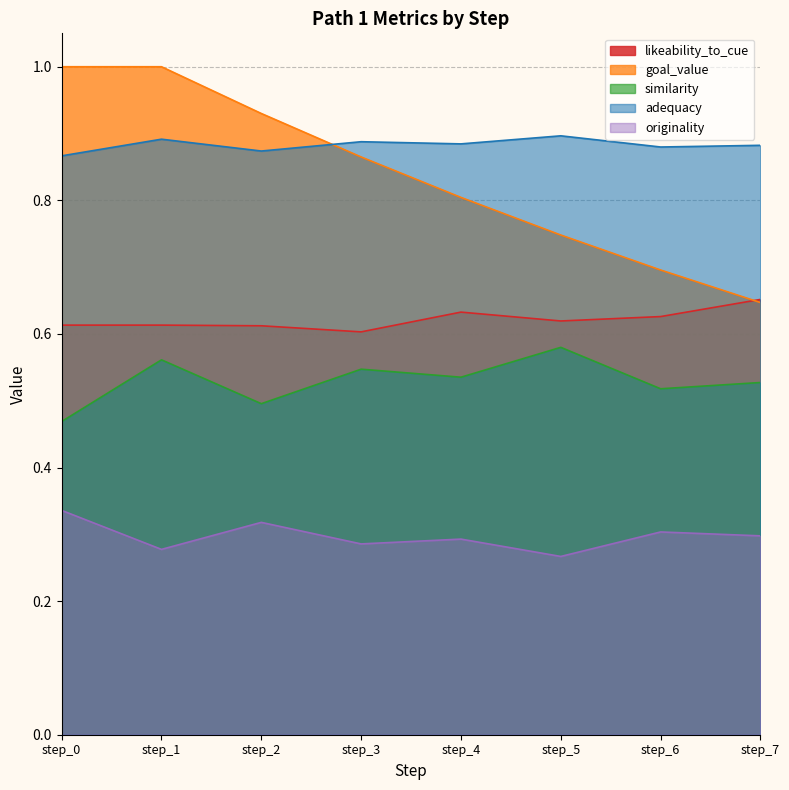

How many lines are shown in the chart?

5